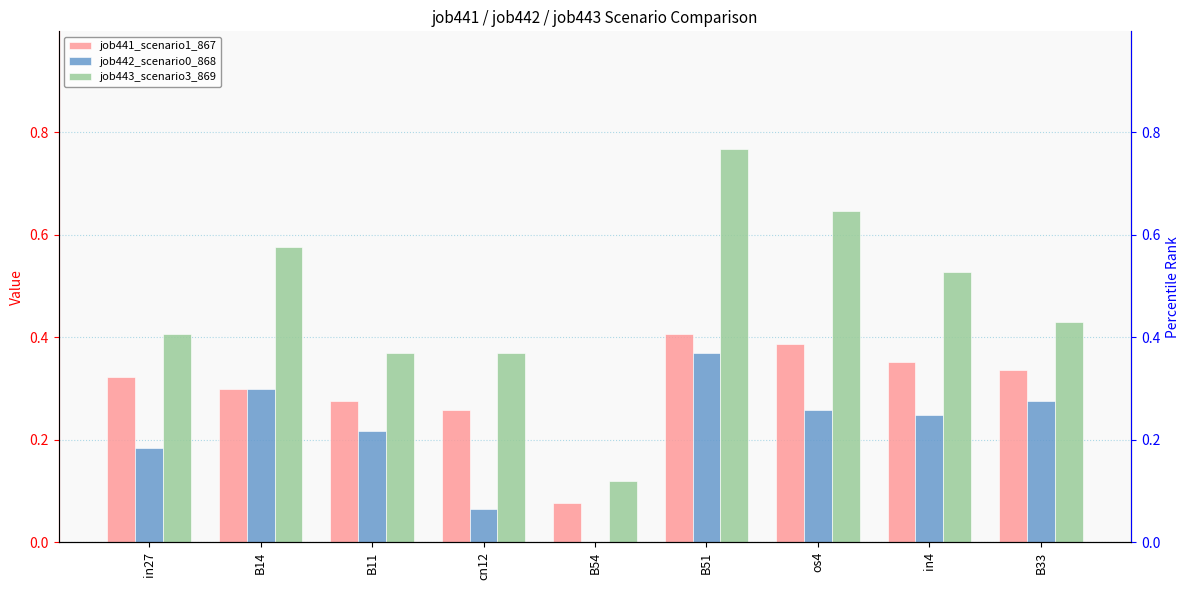

Rank the series by their maximum value, from lowest to highest.

job442_scenario0_868, job441_scenario1_867, job443_scenario3_869